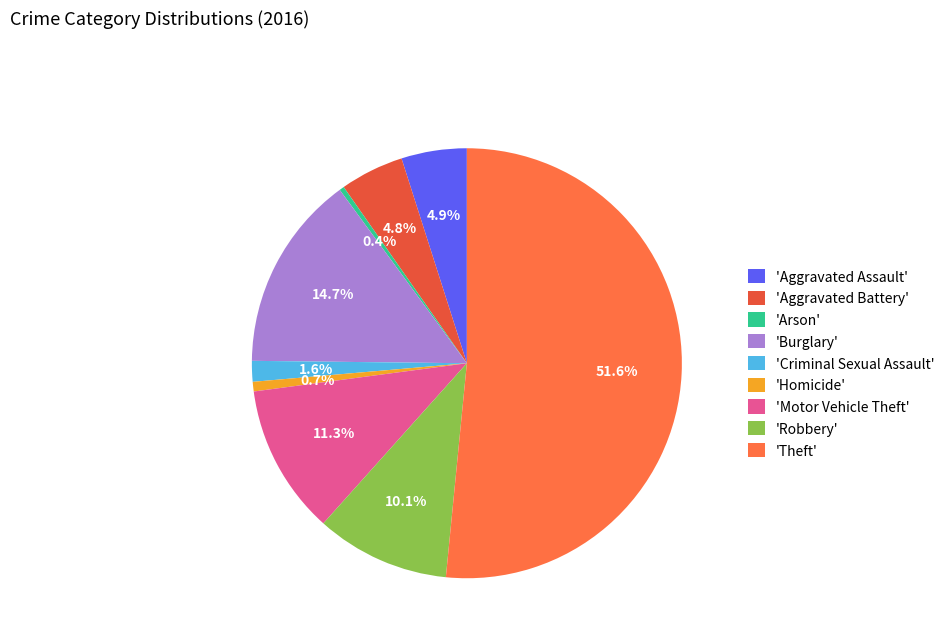

To the nearest percent, what is the difference between the largest and smallest slice percentages?

51%